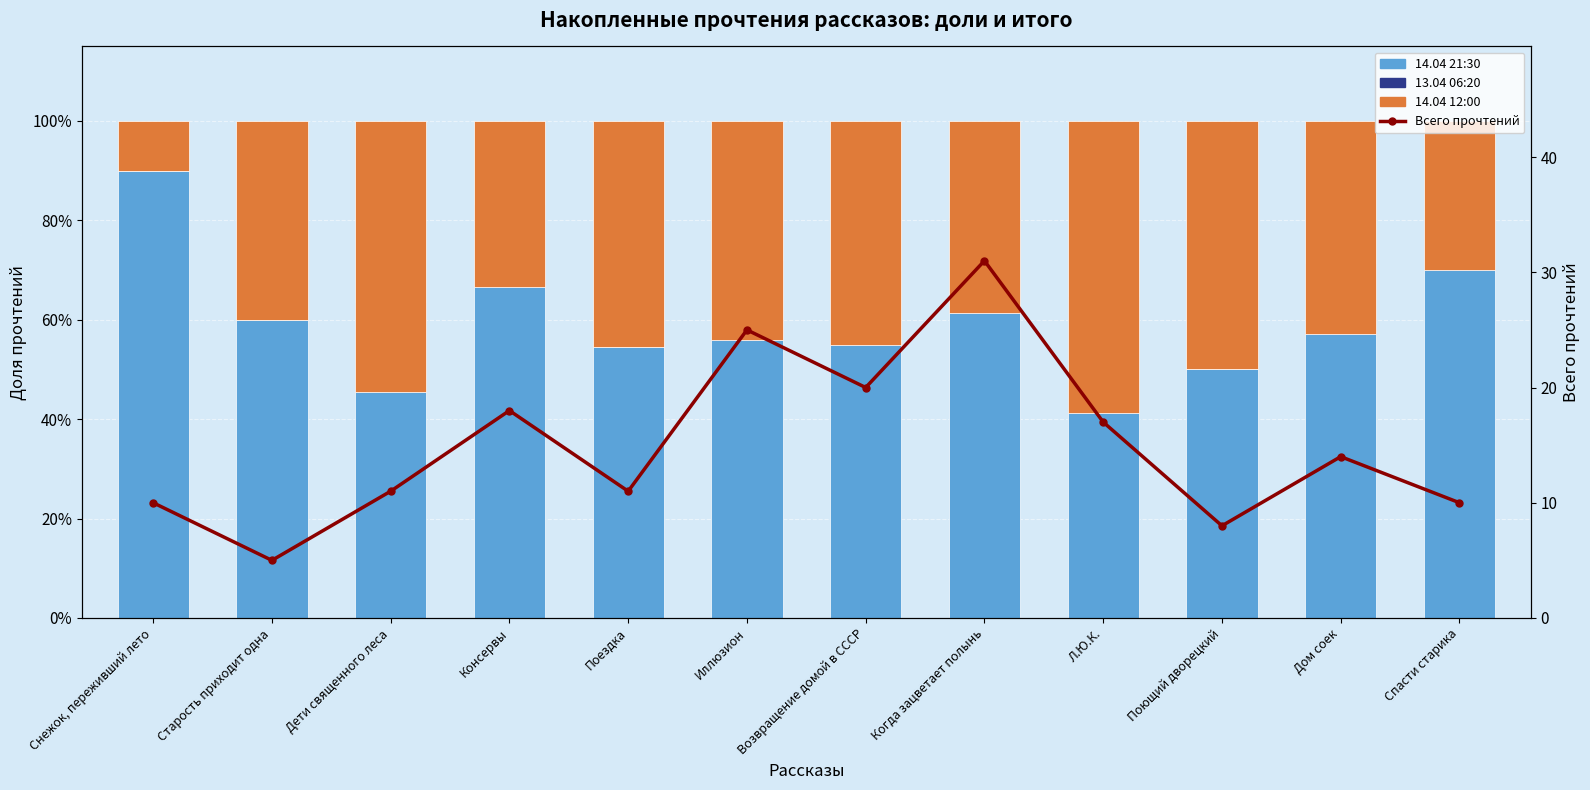

What is the sum of the 14.04 12:00 values at Старость приходит одна and Поездка?

0.9